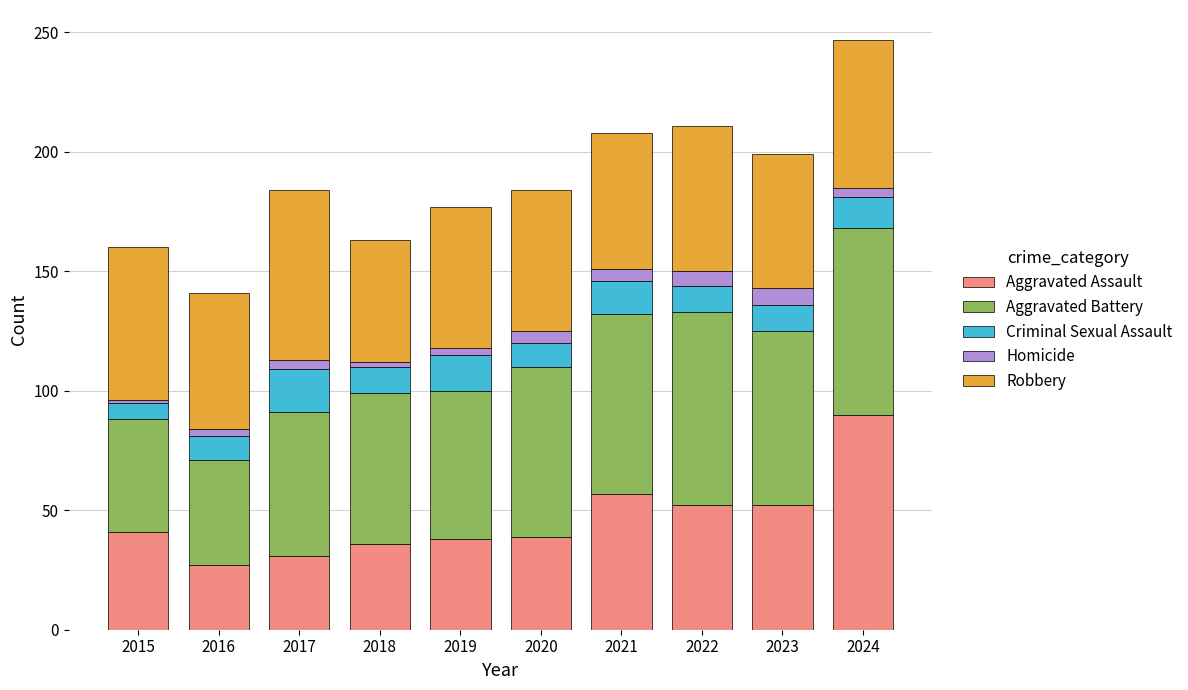

The Aggravated Assault series shows 57 at 2021. True or false?

True